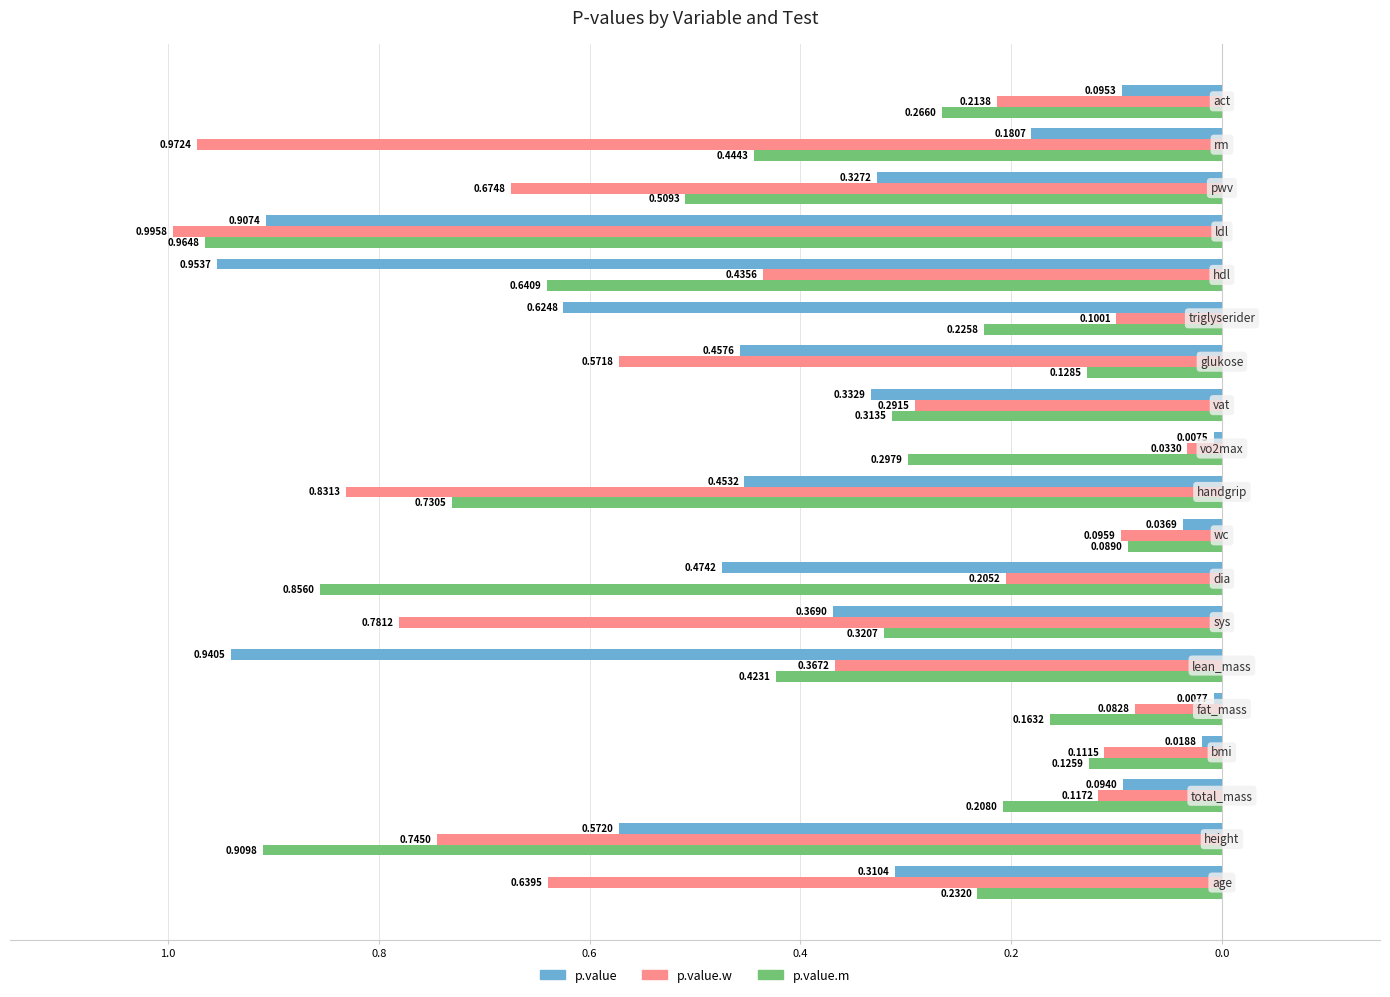

What are all the series names shown in the legend?

p.value, p.value.w, p.value.m